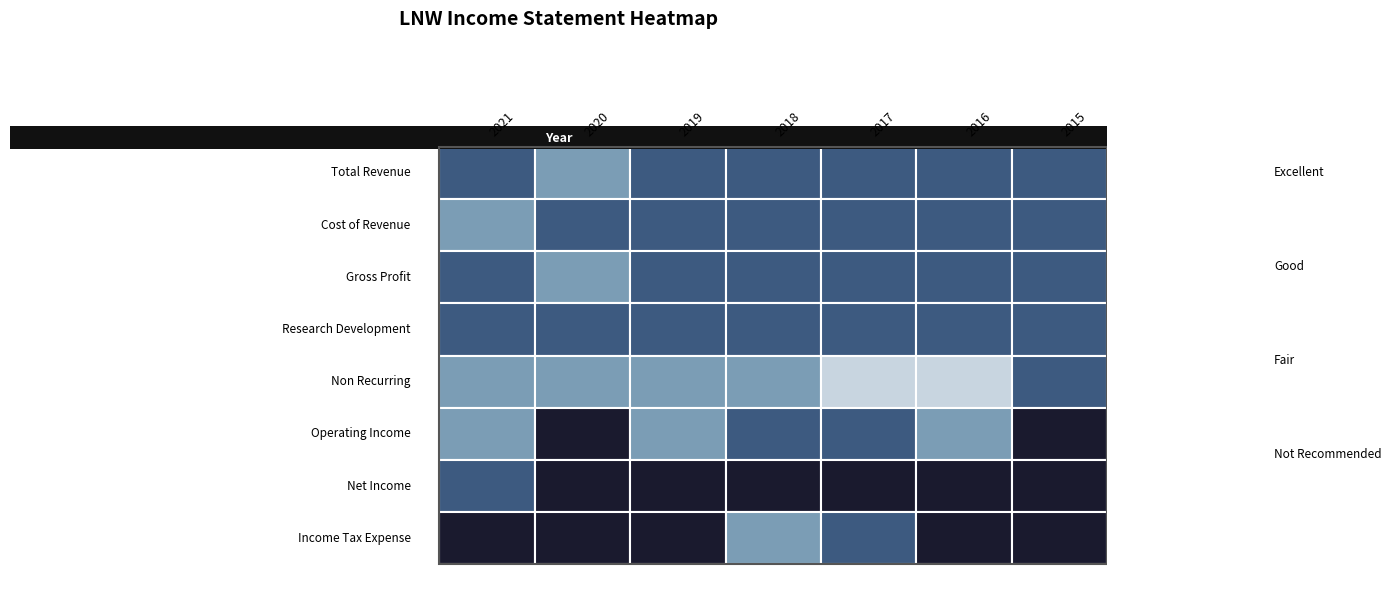

What is the lowest value of the Net Income series?

-1394300